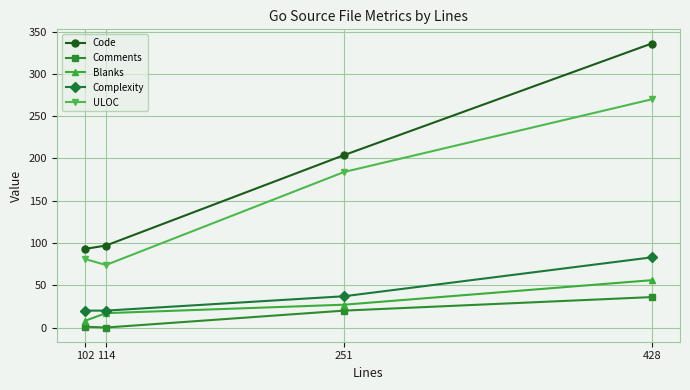

True or false: ULOC and Code cross at least once.

False